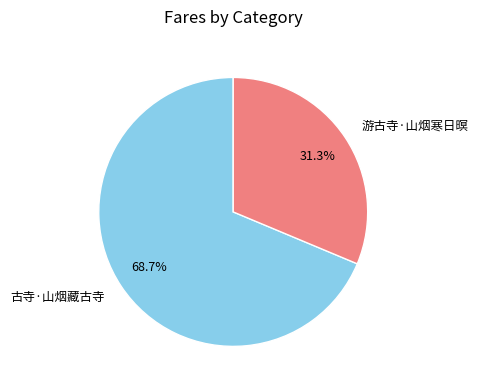

To the nearest percent, what portion does 游古寺·山烟寒日暝 represent?

31%